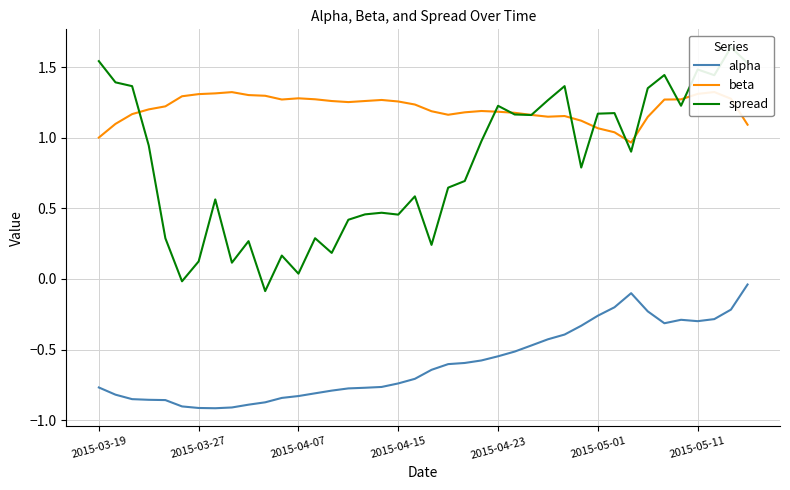

How many intersections are there between beta and spread?

10